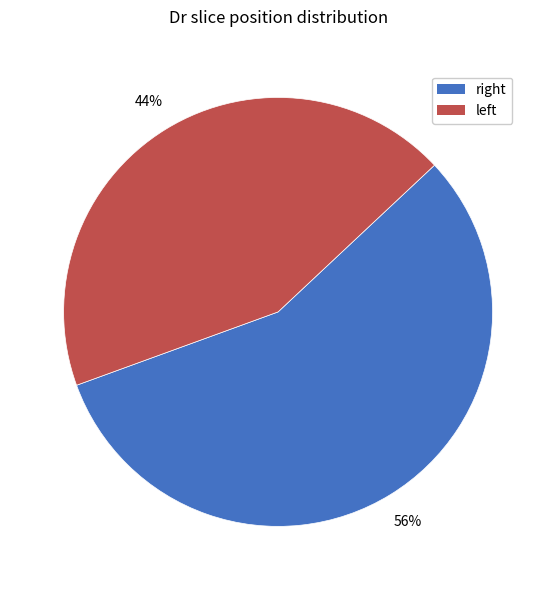

To the nearest percent, what is the average slice percentage?

50%